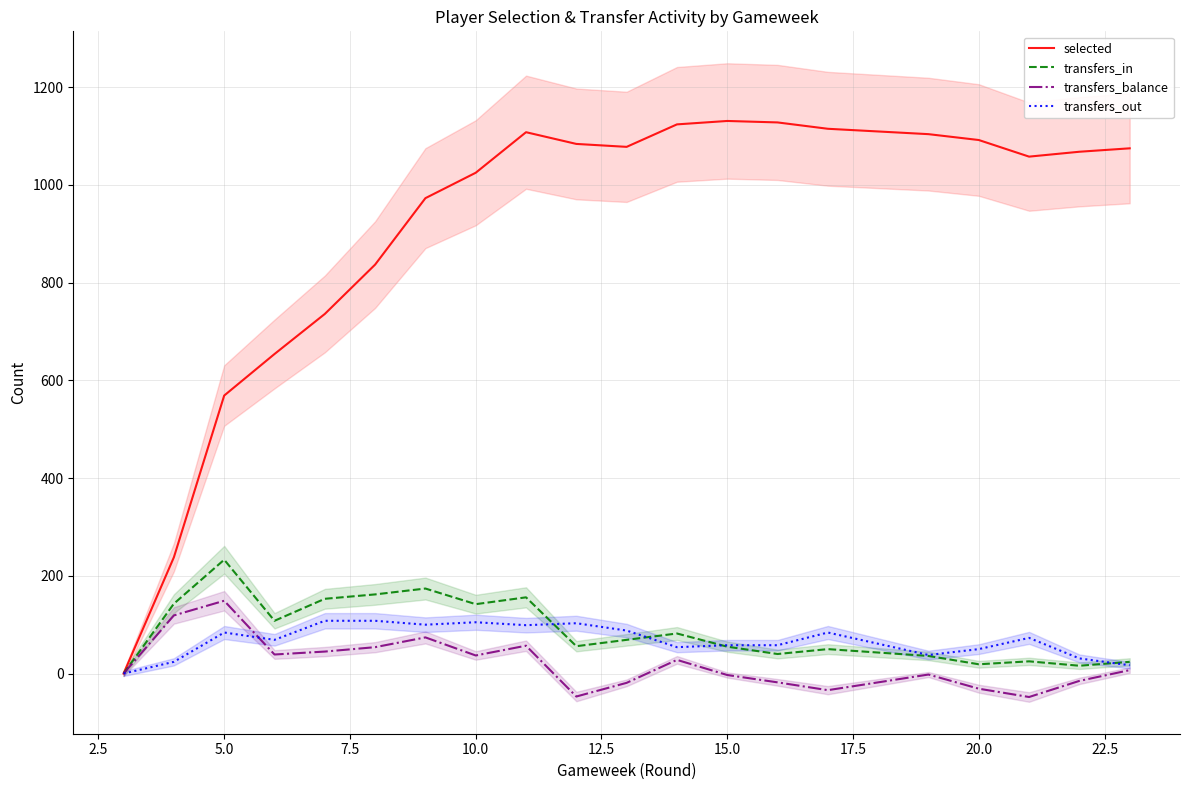

Which series has the largest total across all categories?

selected